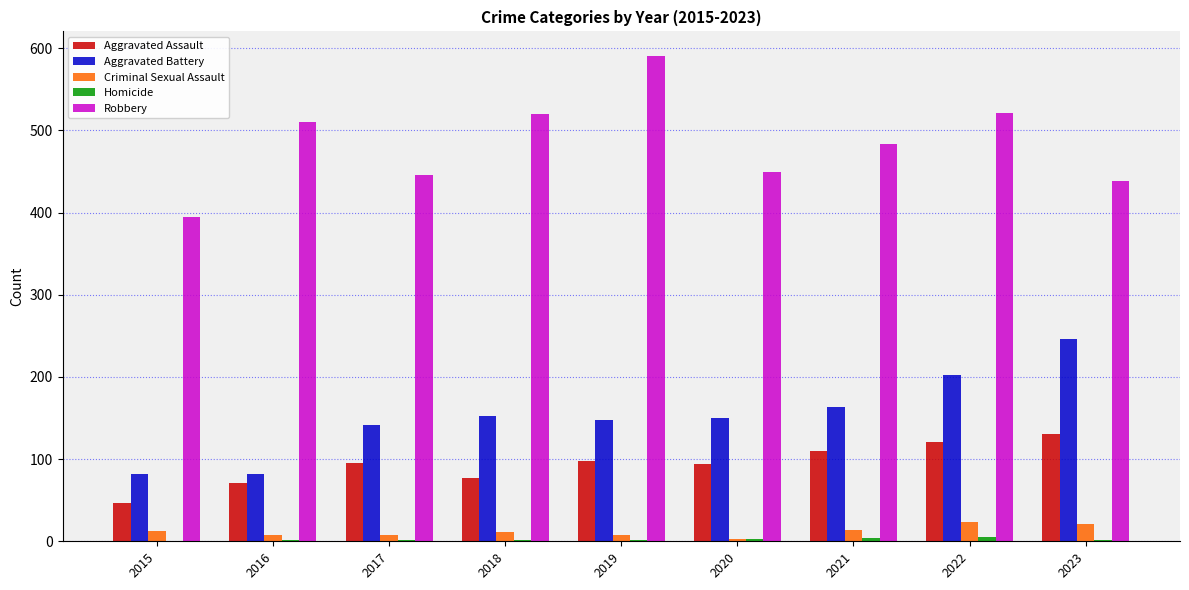

The Aggravated Battery series shows 82 at 2015. True or false?

True